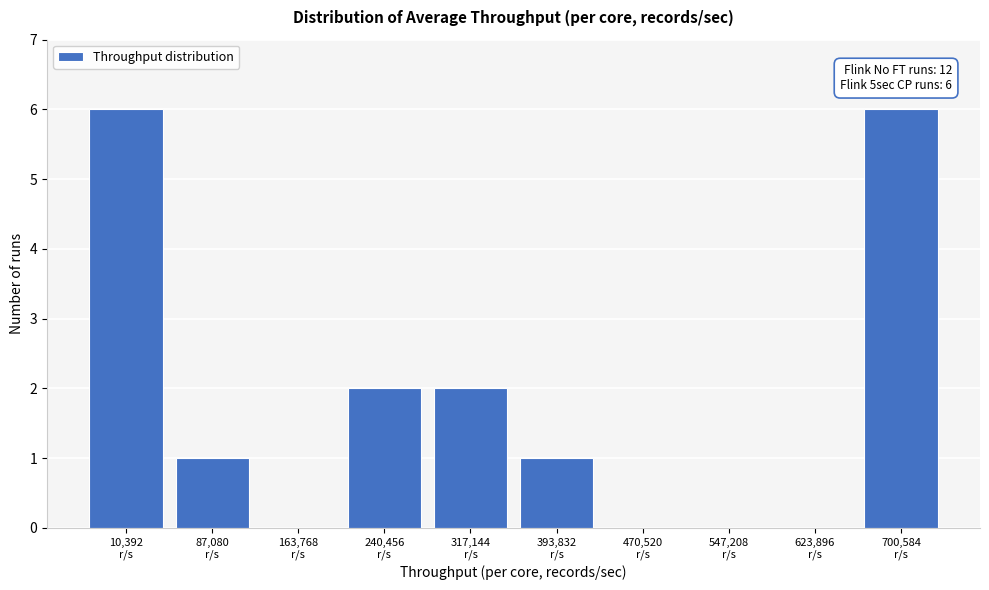

What is the maximum value shown in the chart?

6